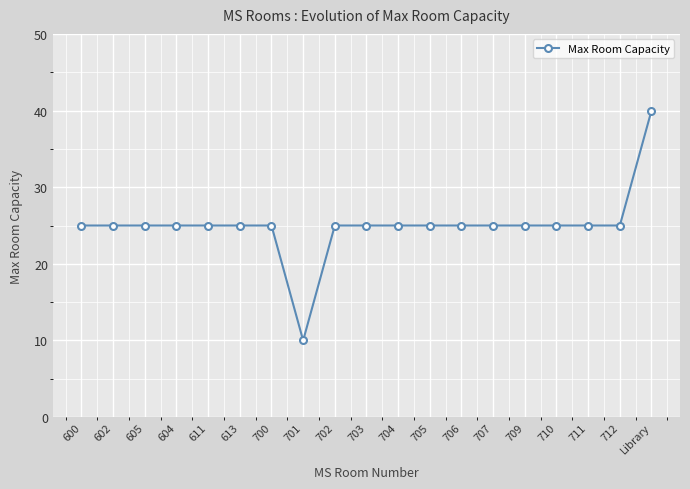

What is the label of the 15th point from the right?

611